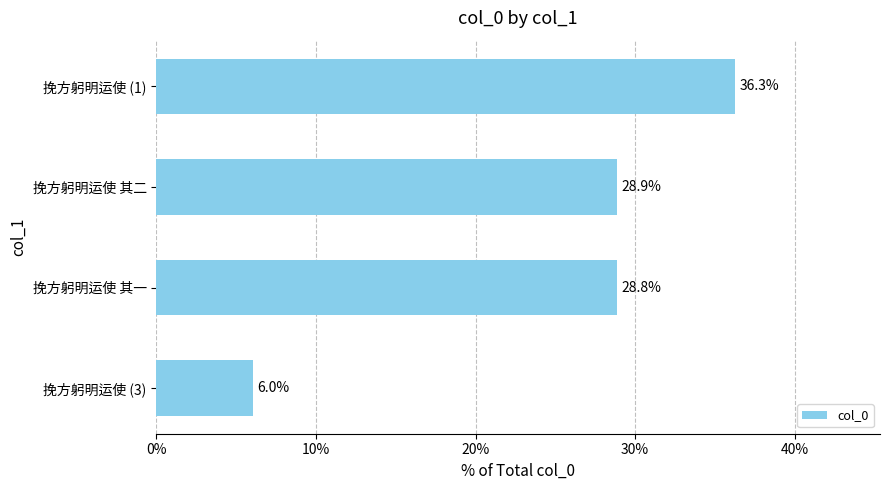

What is the ratio of the value at 挽方躬明运使 其二 to the value at 挽方躬明运使 (3)?

4.8